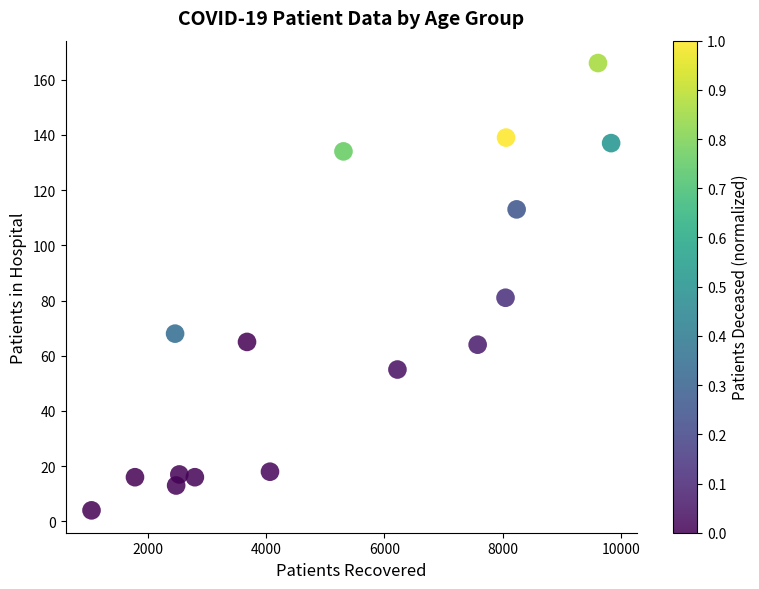

What Y value in the scatter plot is closest to 85?

81